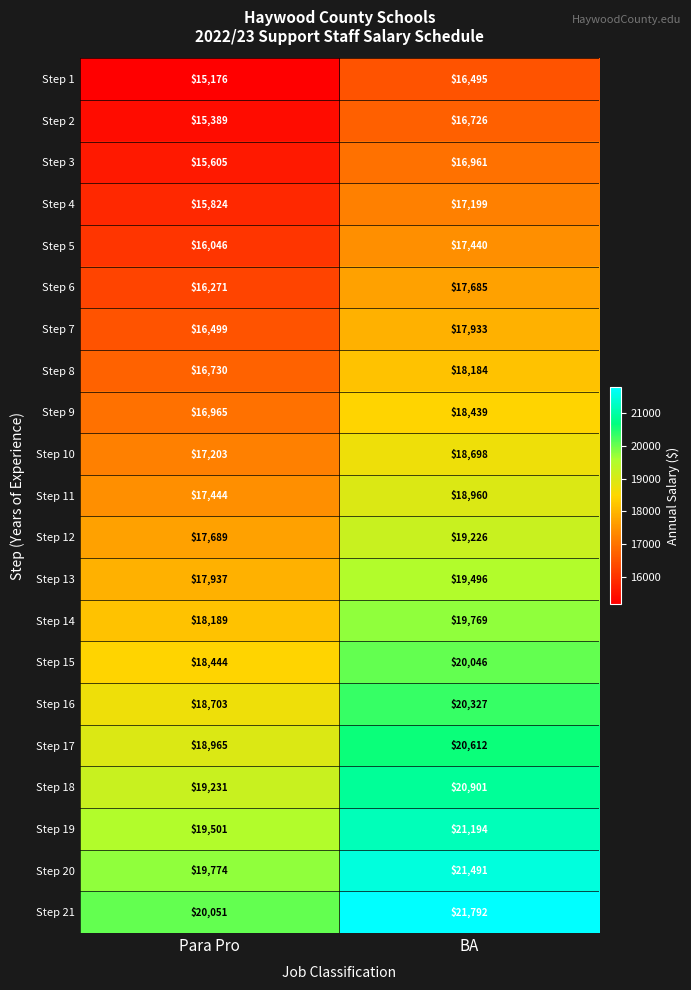

At which category is the sum across all series the highest?

BA